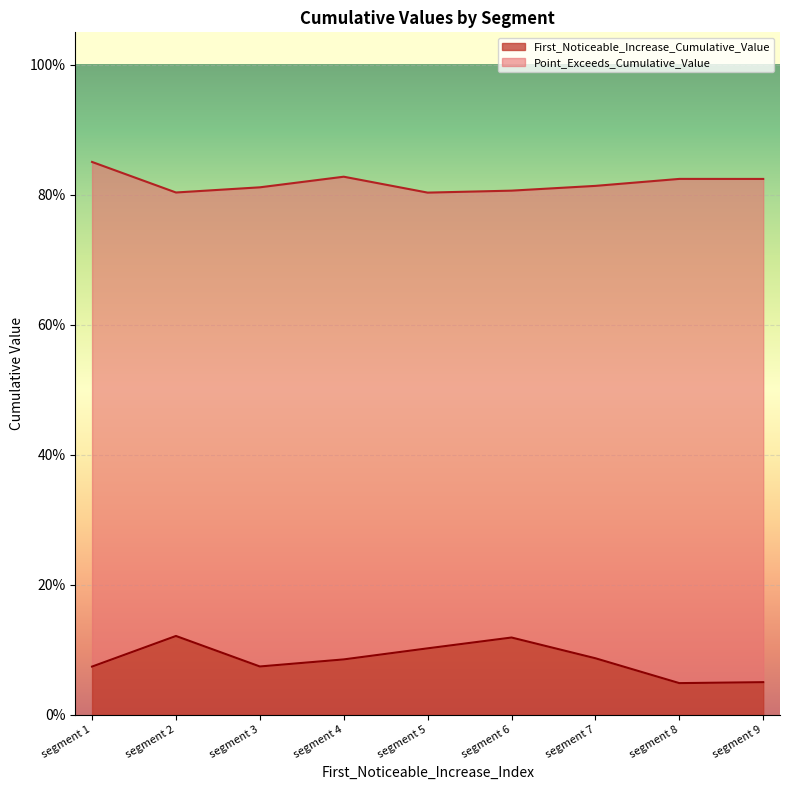

How many lines are shown in the chart?

2